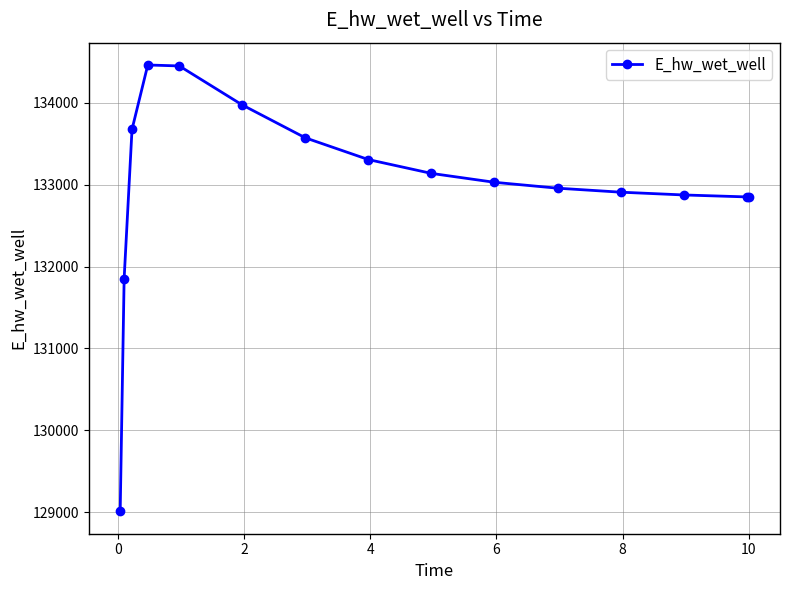

What is the value of the 8th point from the left?

133306.7